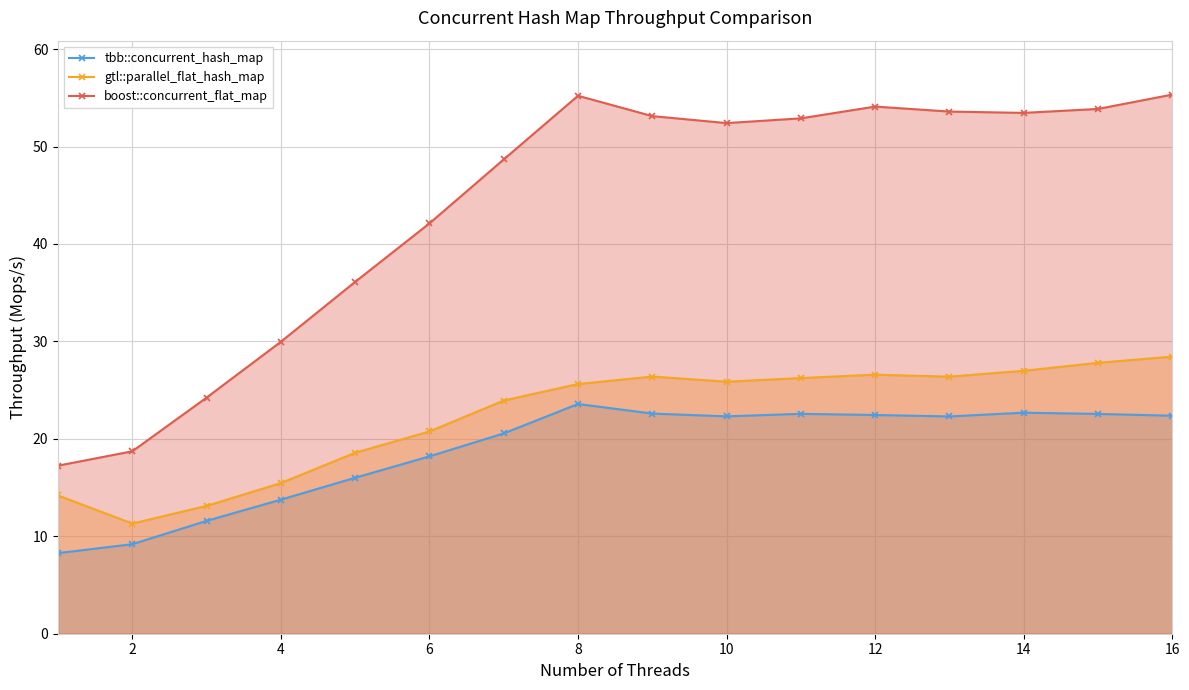

How many values in the gtl::parallel_flat_hash_map series exceed 25?

9